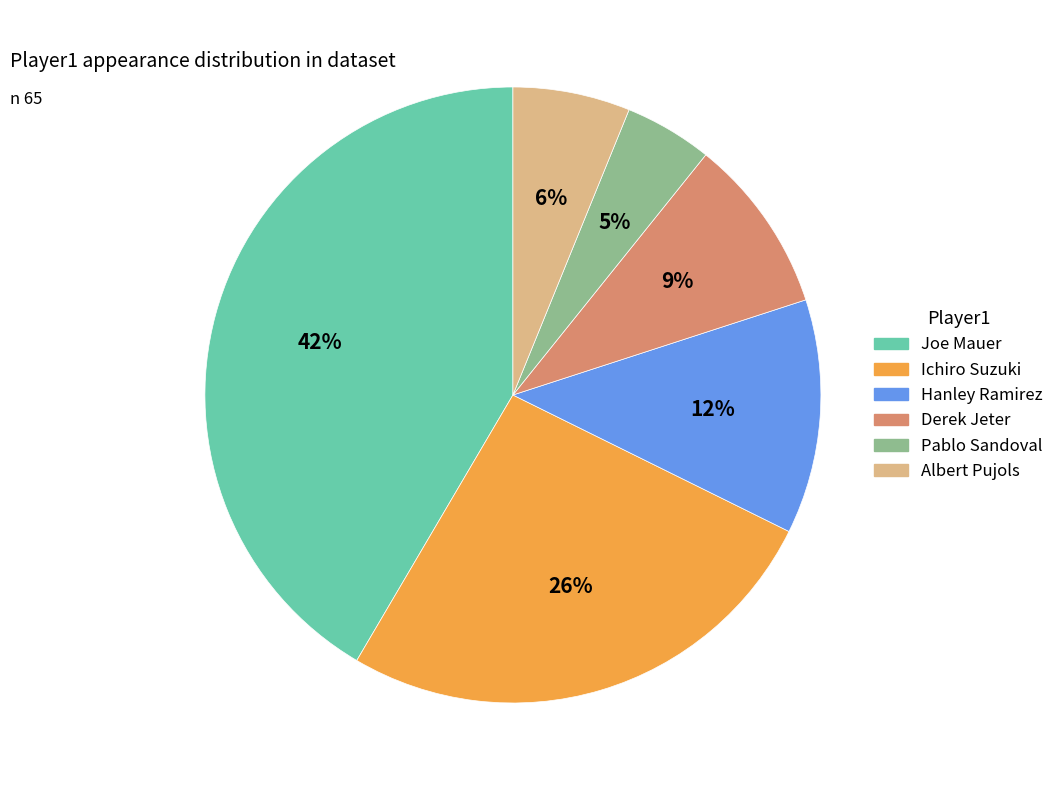

To the nearest percent, what portion does Hanley Ramirez represent?

12%